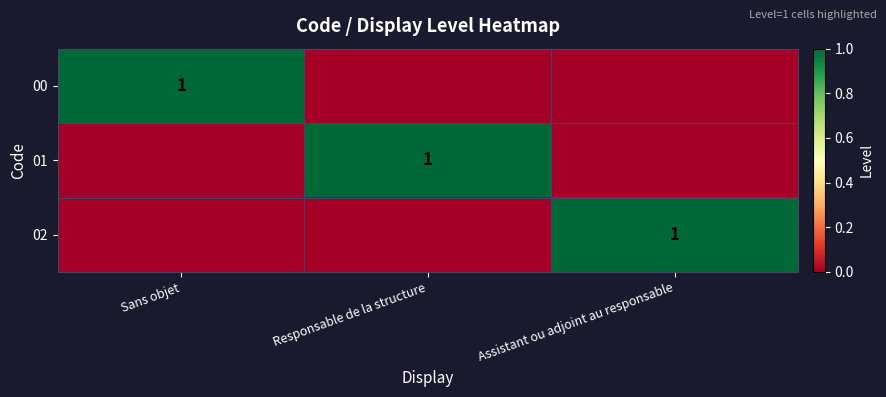

At how many categories does at least one series exceed 0?

3